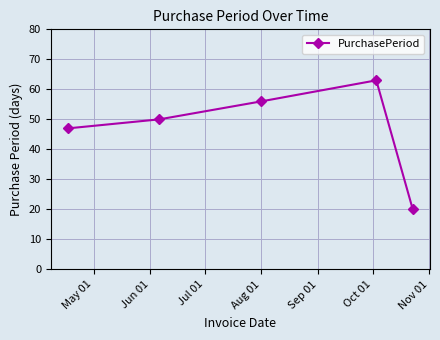

What is the sum of all values?

236